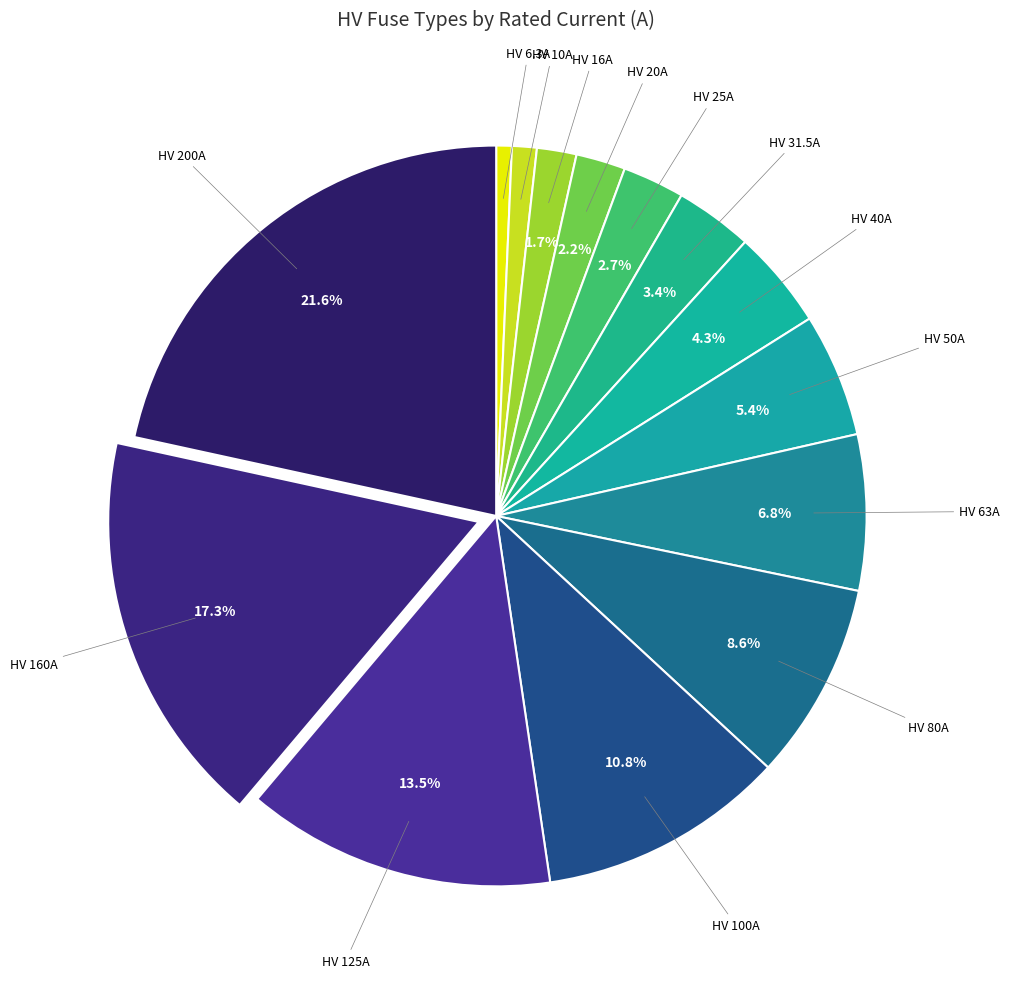

How many segments does this pie chart have?

14